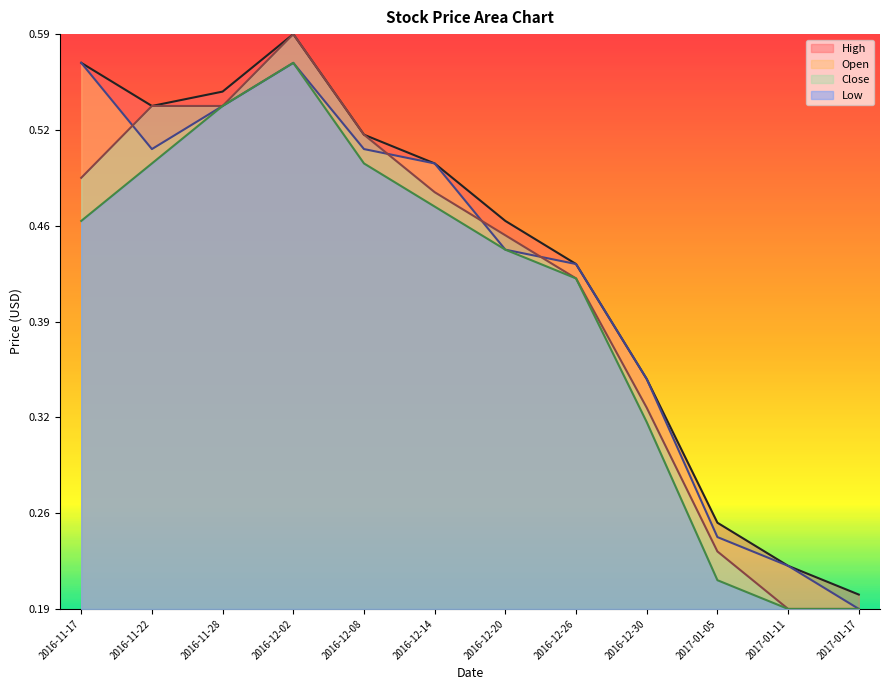

The Close series shows 0.7 at 2016-12-20. True or false?

True